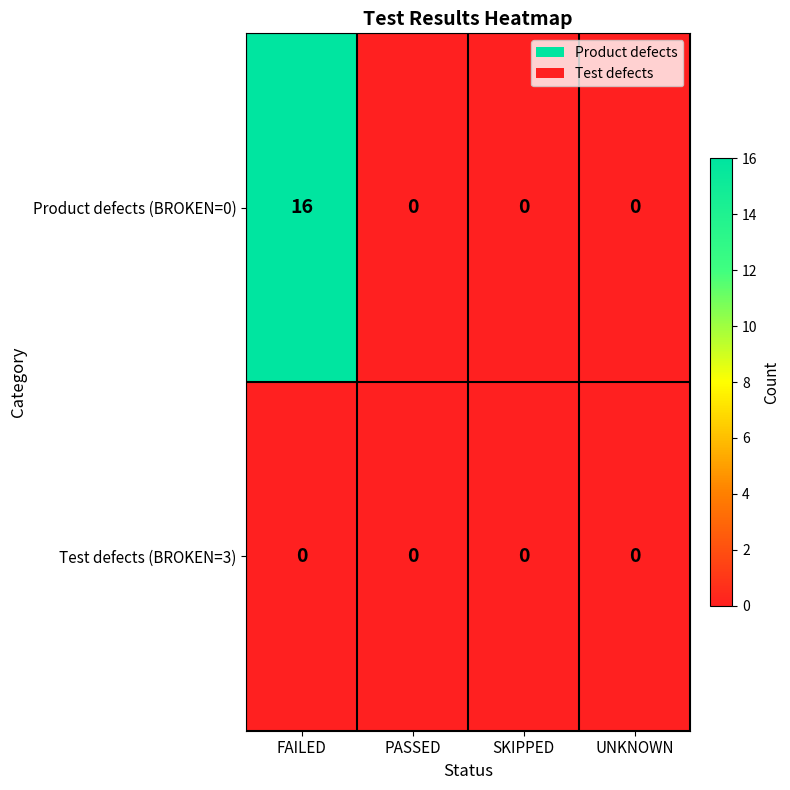

How many series are shown in this chart?

2